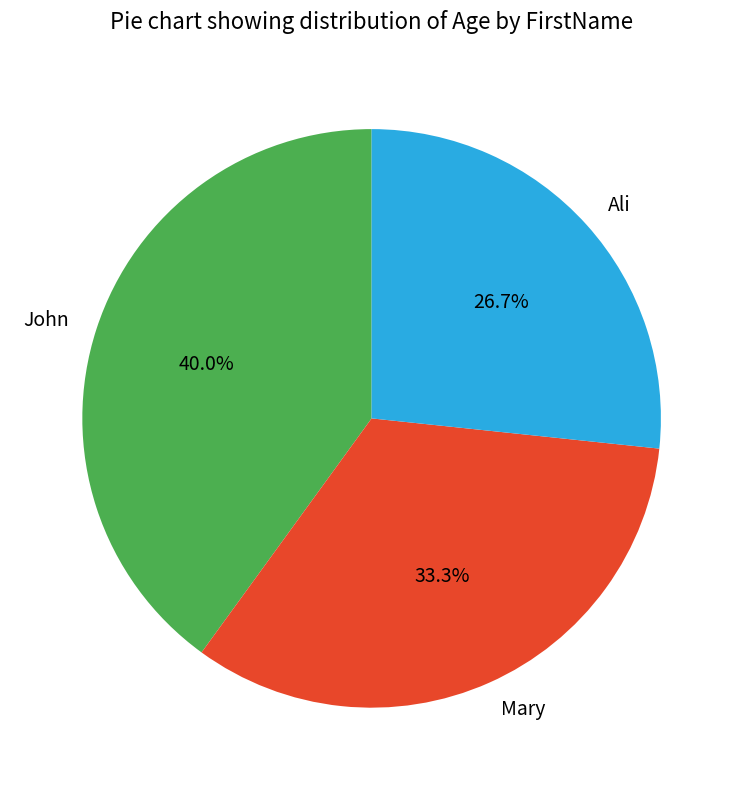

Is it true that Mary is 33% of the pie?

True